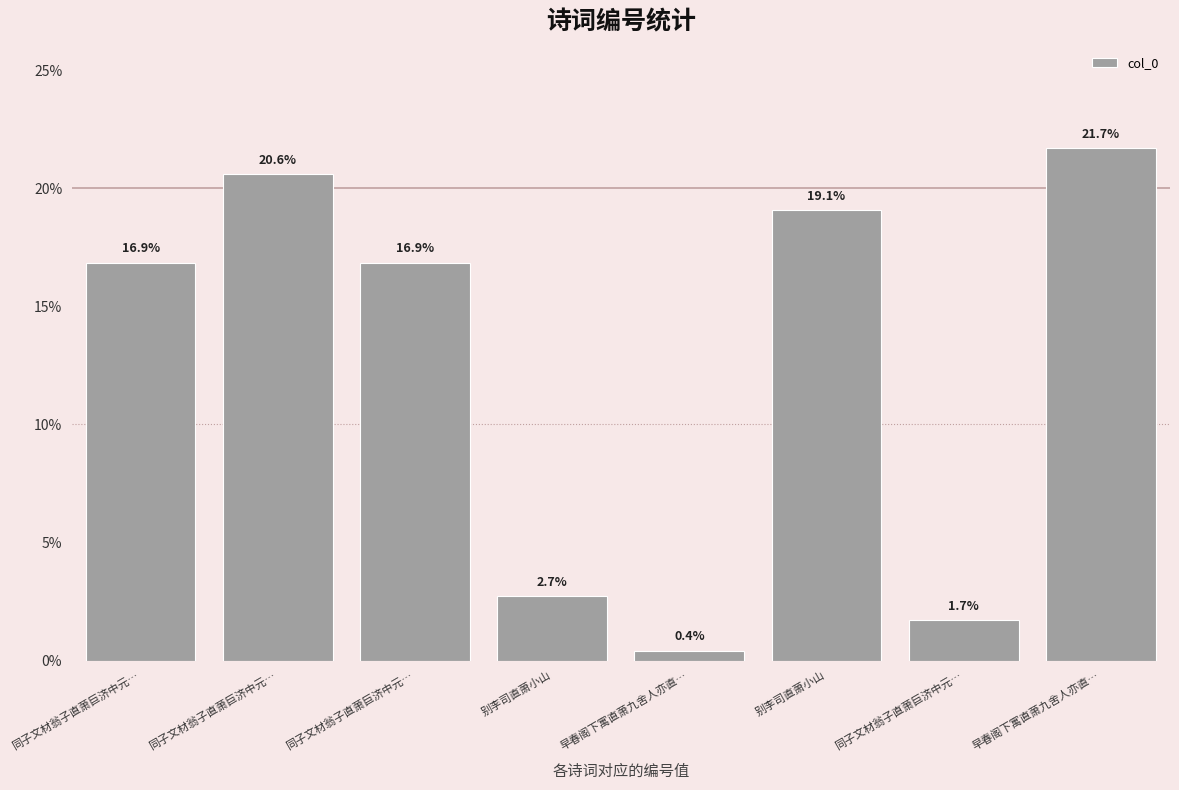

Between 同子文材翁子直萧巨济中元… and 早春阁下寓直萧九舍人亦直…, which is larger?

早春阁下寓直萧九舍人亦直…